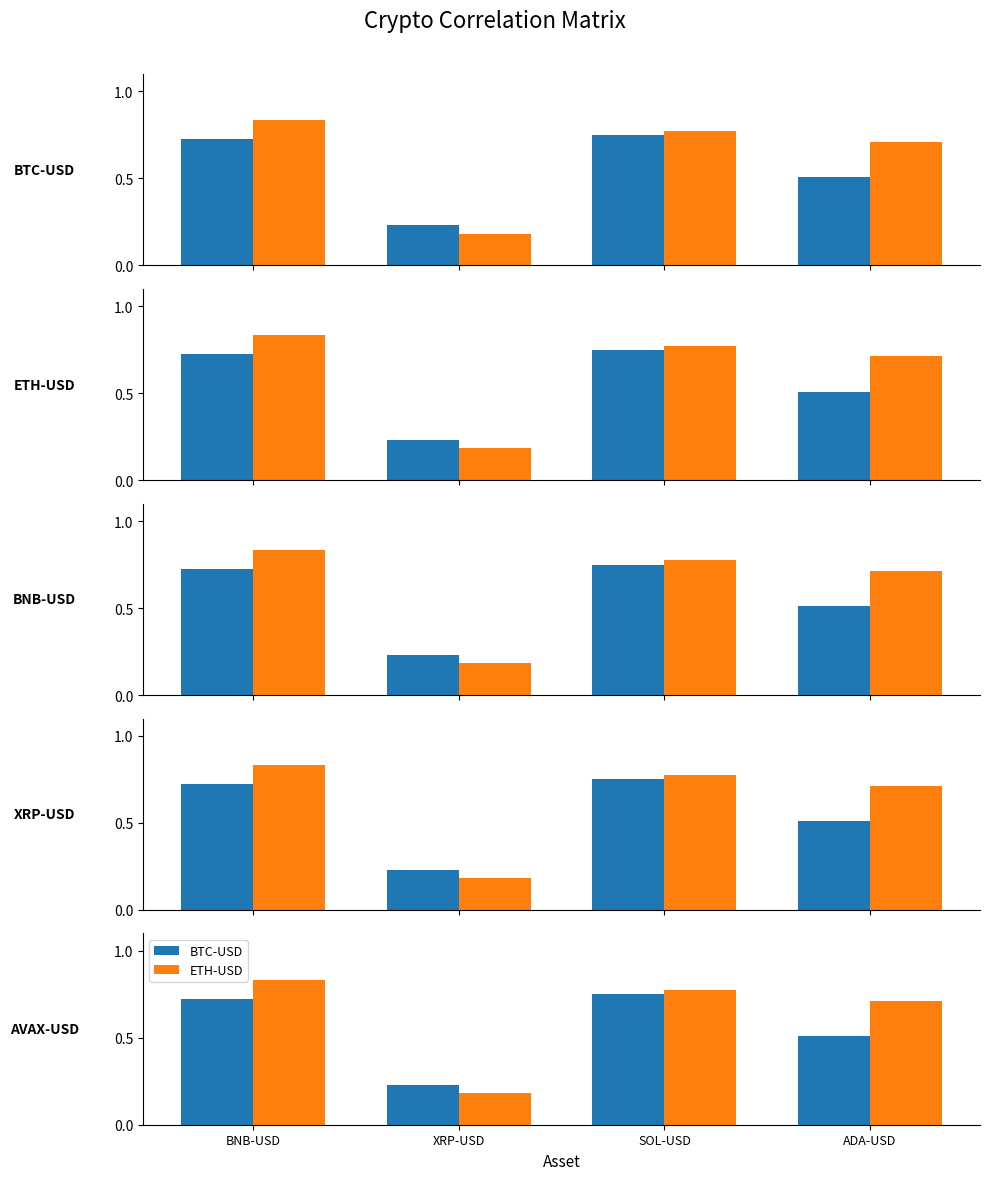

Is the value of ETH-USD at XRP-USD greater than the value of BTC-USD at SOL-USD?

No